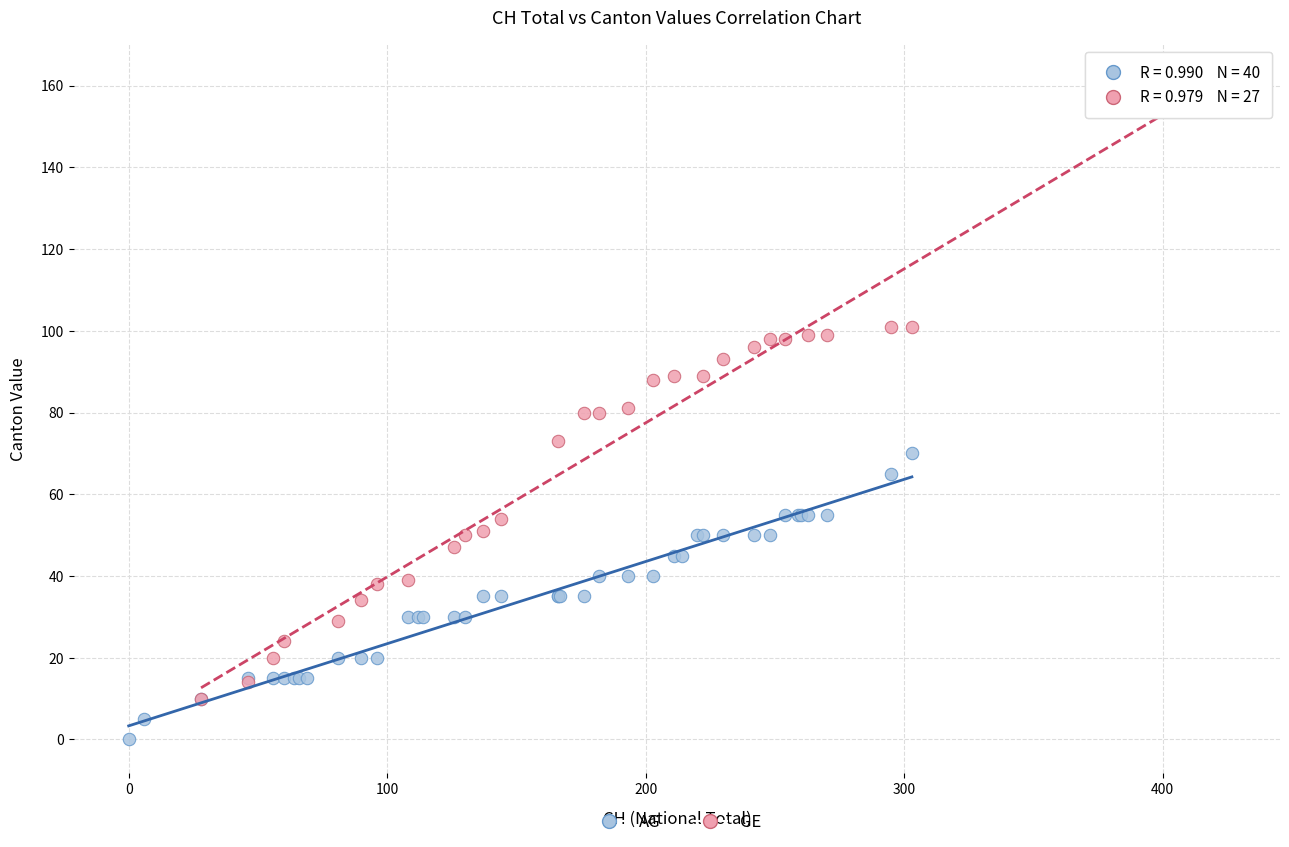

Which series has the widest spread of Y values?

GE